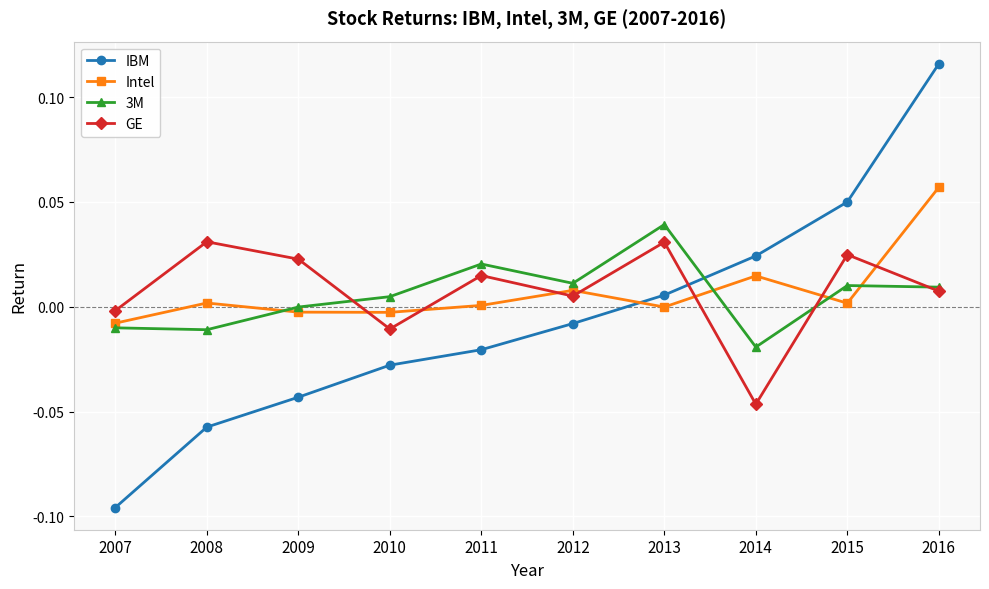

Where do Intel and 3M first cross each other?

2008 and 2009